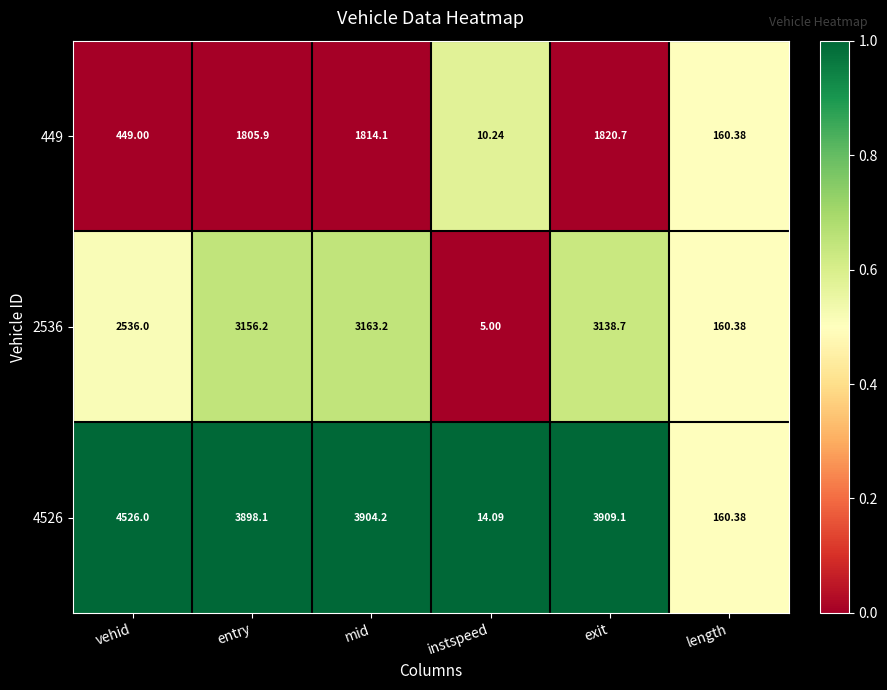

Rank the series by their maximum value, from lowest to highest.

449, 2536, 4526